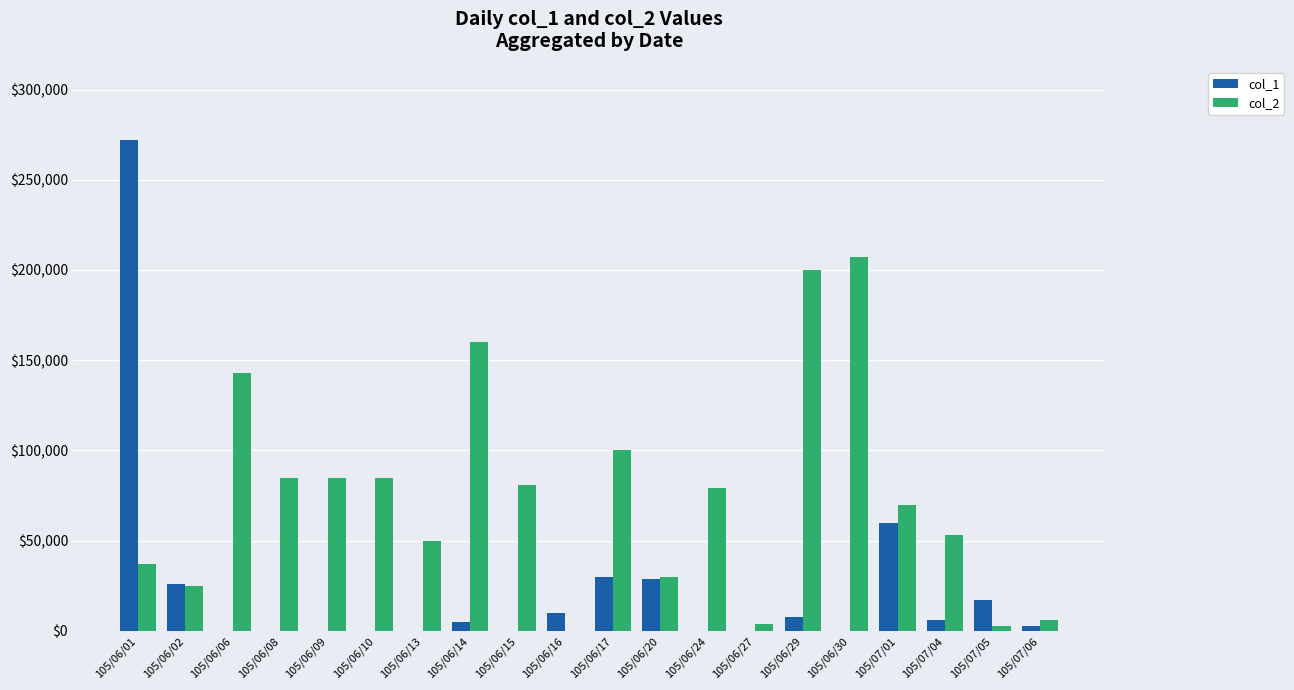

At which category is the sum across all series the highest?

105/06/01